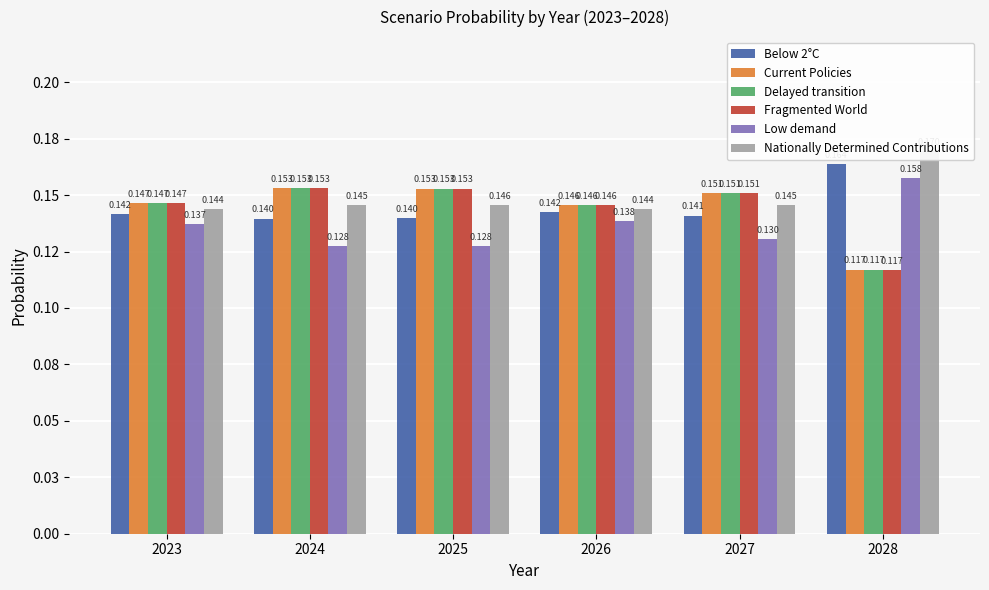

What is the total value across all series at 2024?

0.9